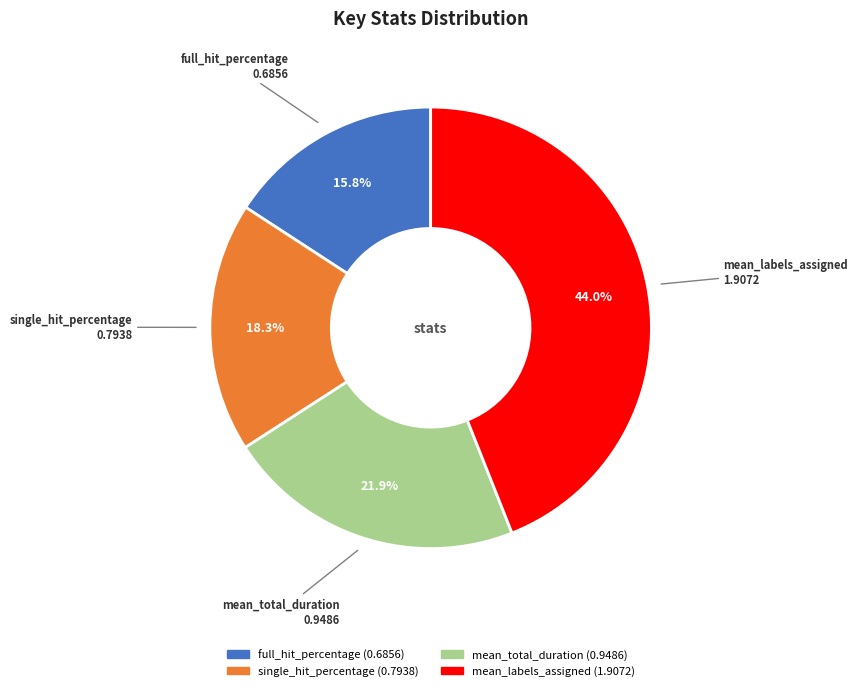

Count the number of slices in the pie.

4